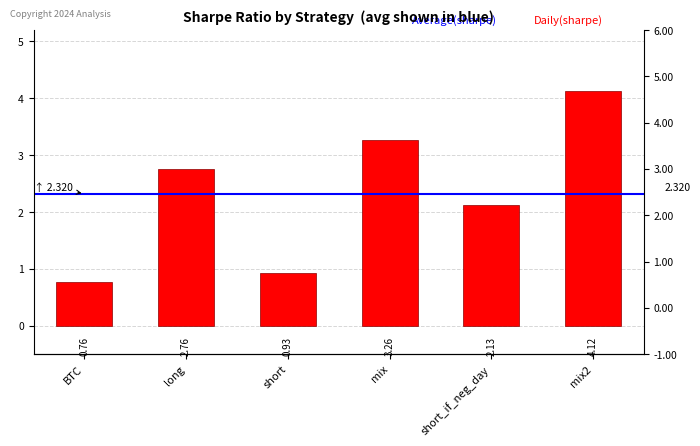

Rank the categories by value from highest to lowest.

mix2, mix, long, short_if_neg_day, short, BTC